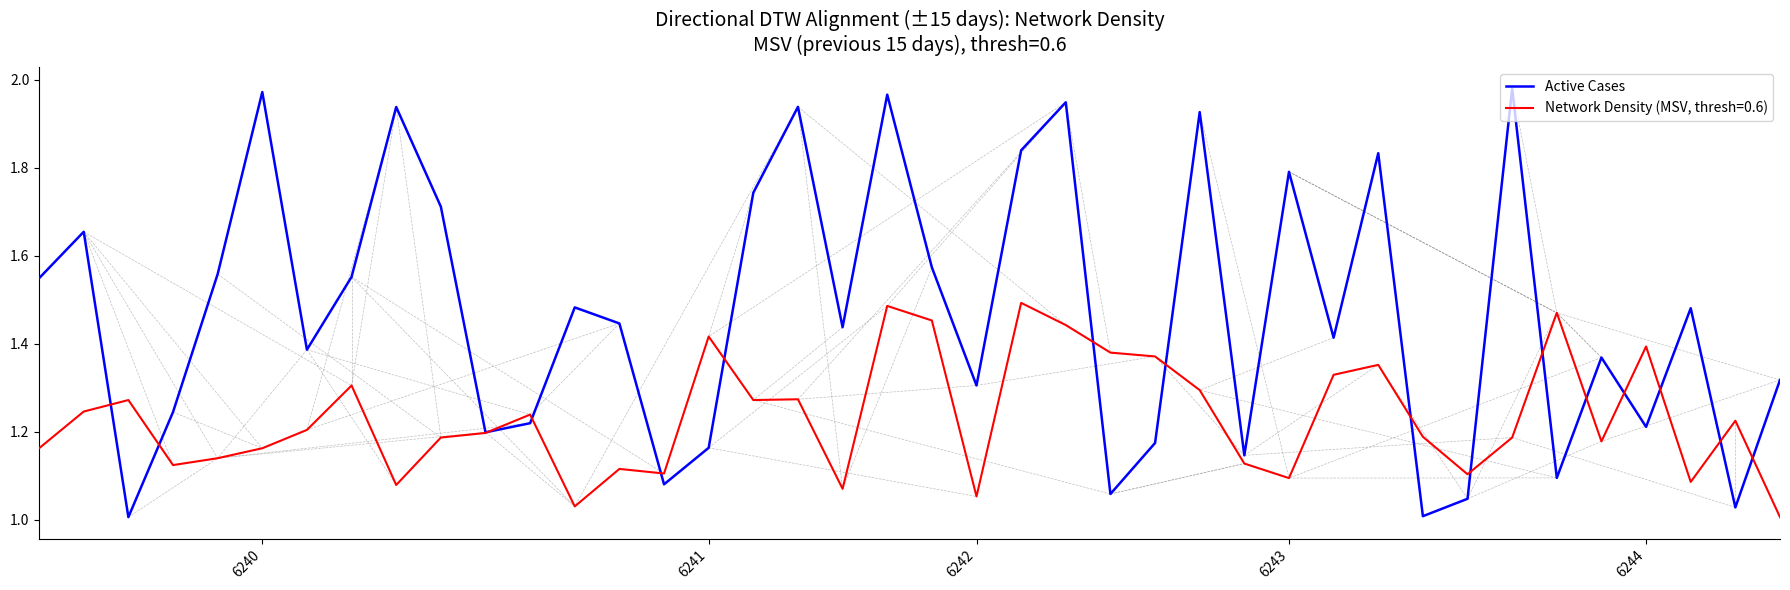

Which series has the largest range (max minus min)?

Active Cases